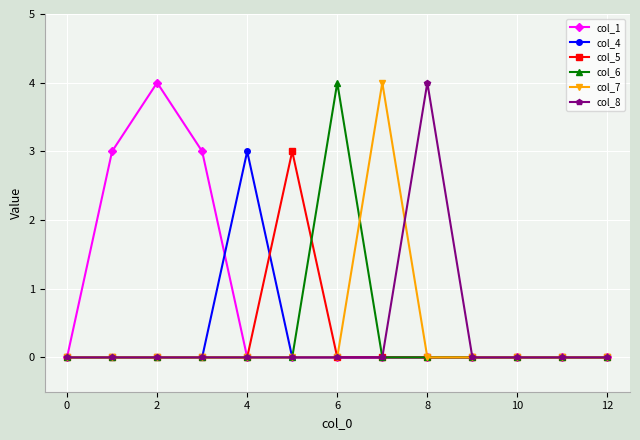

Which series has the largest total across all categories?

col_1